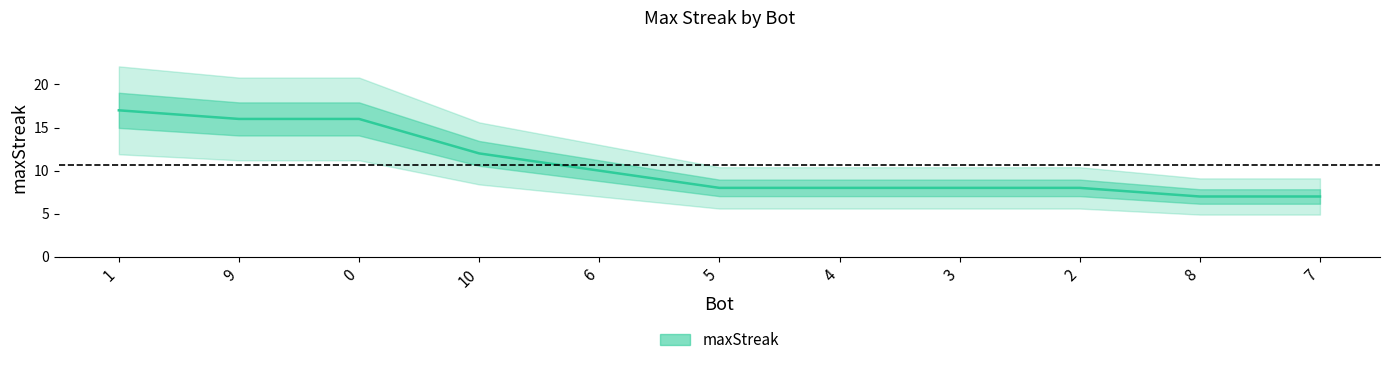

What is the label of the 10th point from the right?

9